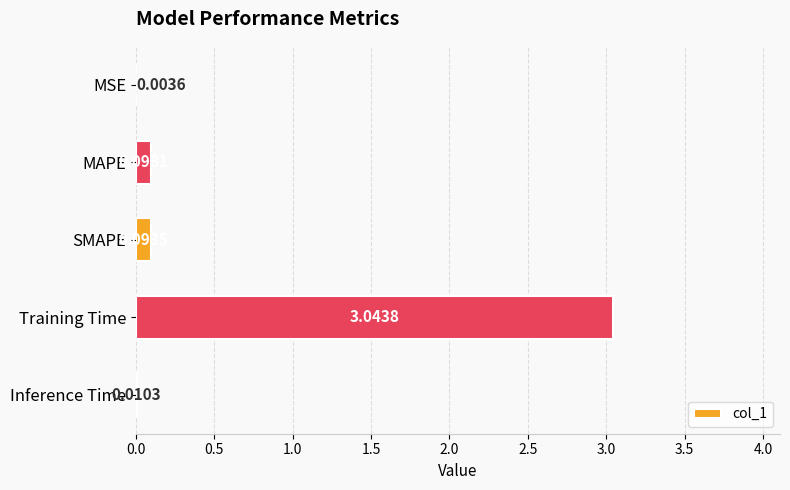

What is the sum of all values?

3.2